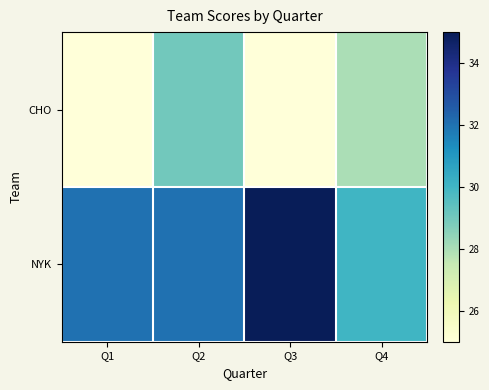

What is the spread (max minus min) of values at Q1?

7